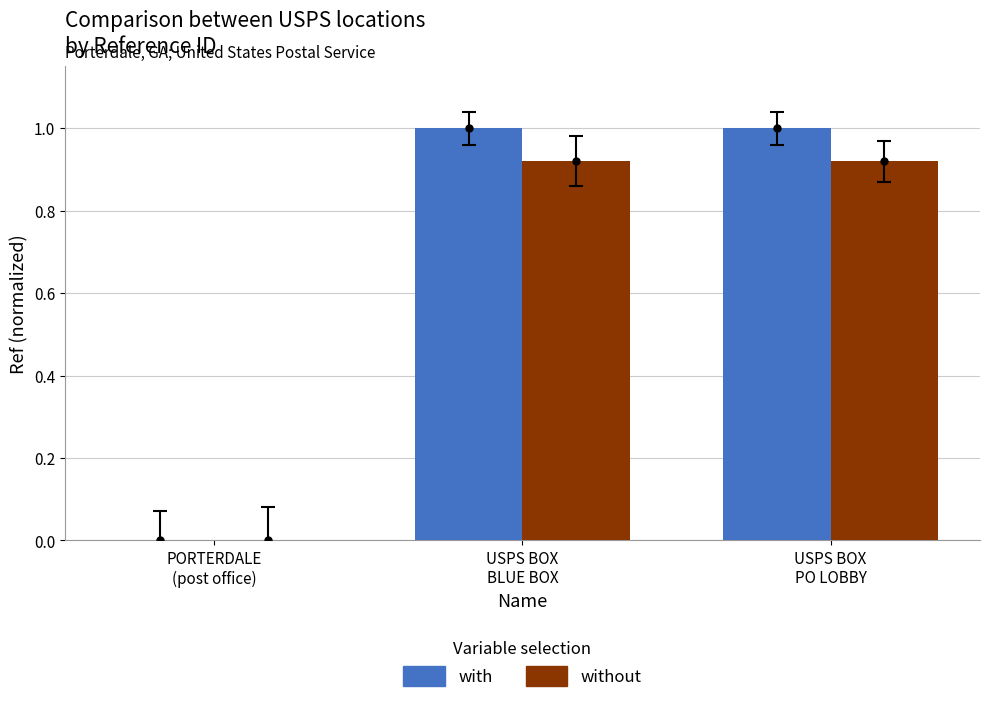

What is the maximum value shown in the chart?

1.0